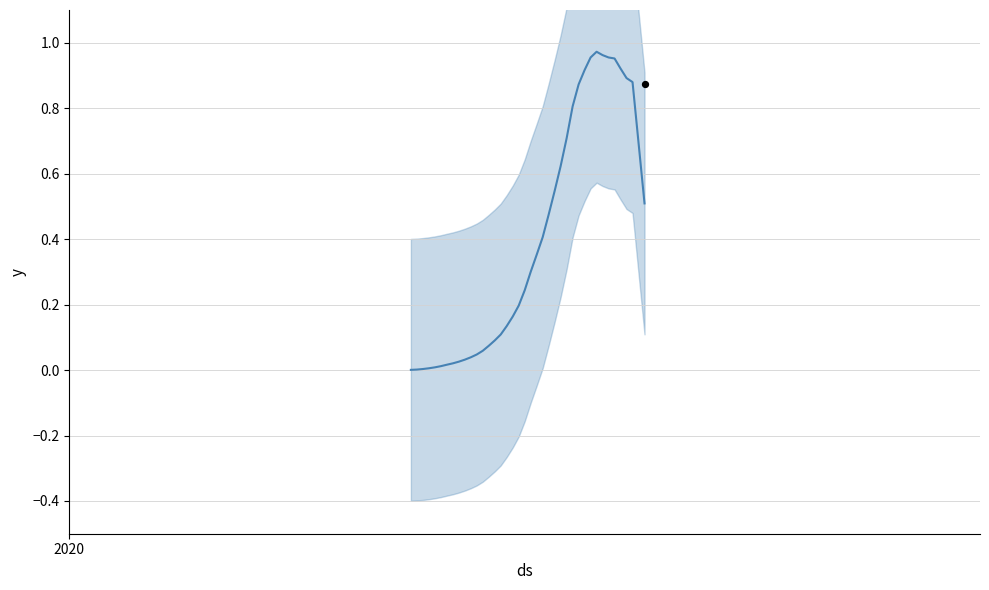

Which has a higher value, 2020-03-15 or 2020-03-01?

2020-03-15